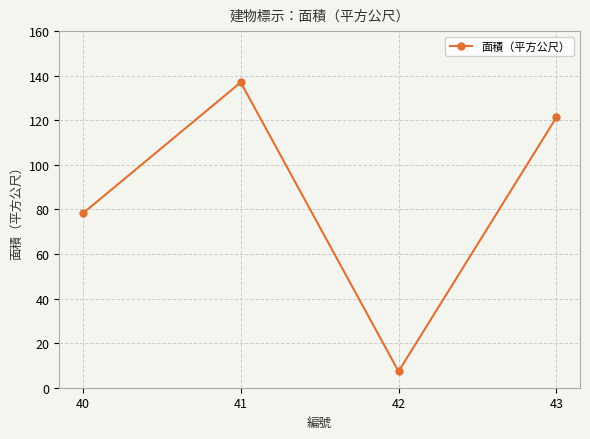

List the labels in order of value, largest first.

41, 43, 40, 42